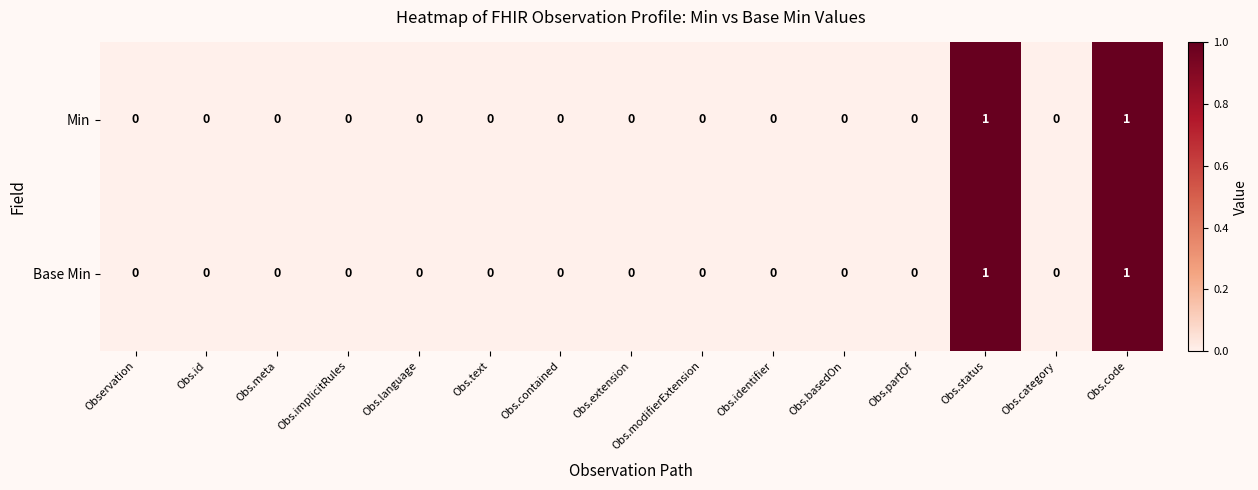

Is it true that Base Min equals 0 at Obs.partOf?

True